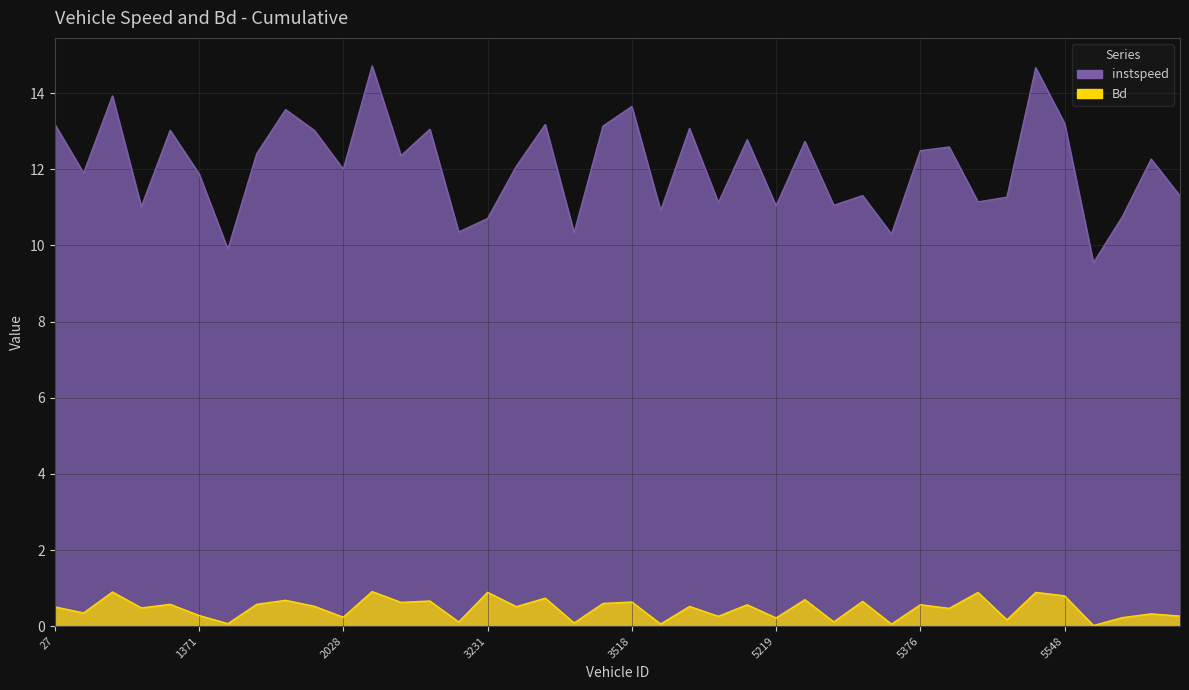

Reading left to right, what are all the values shown in this chart?

instspeed: 27=13.2	42=11.9	49=13.9	1228=11.0	1369=13.0	1371=11.9	1376=9.9	1383=12.4	1519=13.6	1529=13.0	2028=12.0	2031=14.7	2045=12.4	2197=13.1	3218=10.4	3231=10.7	3368=12.1	3371=13.2	3372=10.3	3388=13.1	3518=13.7	4028=10.9	4031=13.1	4038=11.1	4200=12.8	5219=11.0	5222=12.7	5235=11.1	5239=11.3	5375=10.3	5376=12.5	5378=12.6	5381=11.1	5387=11.3	5530=14.7	5548=13.2	6030=9.5	6037=10.8	6043=12.3	6046=11.3
Bd: 27=0.5	42=0.3	49=0.9	1228=0.5	1369=0.6	1371=0.3	1376=0.1	1383=0.6	1519=0.7	1529=0.5	2028=0.2	2031=0.9	2045=0.6	2197=0.7	3218=0.1	3231=0.9	3368=0.5	3371=0.7	3372=0.1	3388=0.6	3518=0.6	4028=0.1	4031=0.5	4038=0.3	4200=0.6	5219=0.2	5222=0.7	5235=0.1	5239=0.6	5375=0.1	5376=0.6	5378=0.5	5381=0.9	5387=0.2	5530=0.9	5548=0.8	6030=0.0	6037=0.2	6043=0.3	6046=0.3